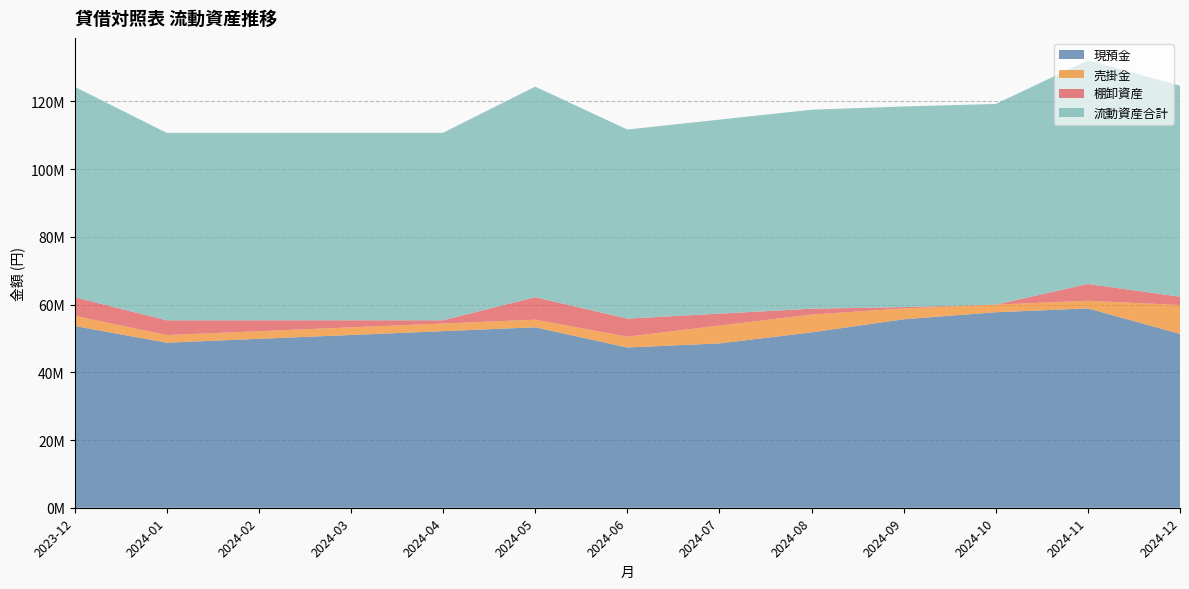

Reading left to right, transcribe all the data shown in this chart.

現預金: 2023-12=53670925	2024-01=48742215	2024-02=49877715	2024-03=51013215	2024-04=52148715	2024-05=53284215	2024-06=47323665	2024-07=48523055	2024-08=51787805	2024-09=55650165	2024-10=57729465	2024-11=58864965	2024-12=51332960
売掛金: 2023-12=3000000	2024-01=2250460	2024-02=2250460	2024-03=2250460	2024-04=2250460	2024-05=2250460	2024-06=3194260	2024-07=5259620	2024-08=5259620	2024-09=3194260	2024-10=2250460	2024-11=2250460	2024-12=8539490
棚卸資産: 2023-12=5489000	2024-01=4356000	2024-02=3223000	2024-03=2090000	2024-04=957000	2024-05=6637750	2024-06=5324750	2024-07=3520250	2024-08=1715750	2024-09=402750	2024-10=0	2024-11=4950500	2024-12=2436500
流動資産合計: 2023-12=62159925	2024-01=55348675	2024-02=55351175	2024-03=55353675	2024-04=55356175	2024-05=62172425	2024-06=55842675	2024-07=57302925	2024-08=58763175	2024-09=59247175	2024-10=59249675	2024-11=66065925	2024-12=62308950